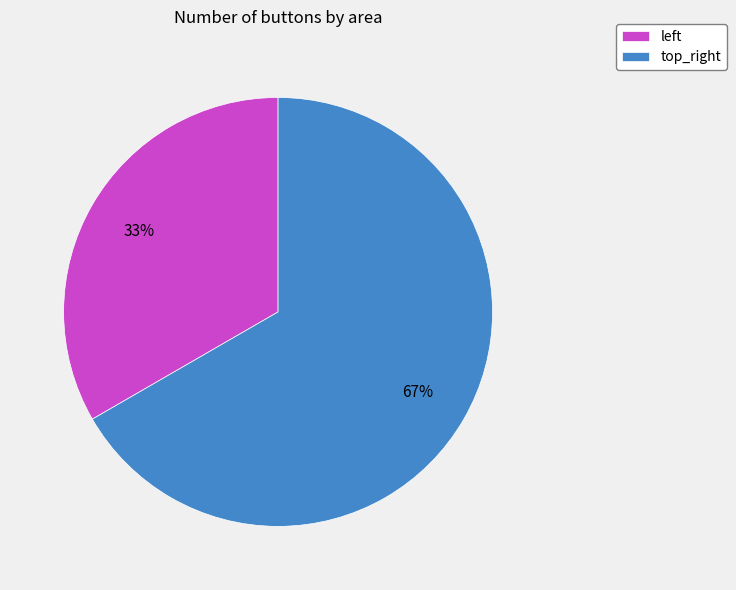

What percentage is the top_right slice, to the nearest percent?

67%